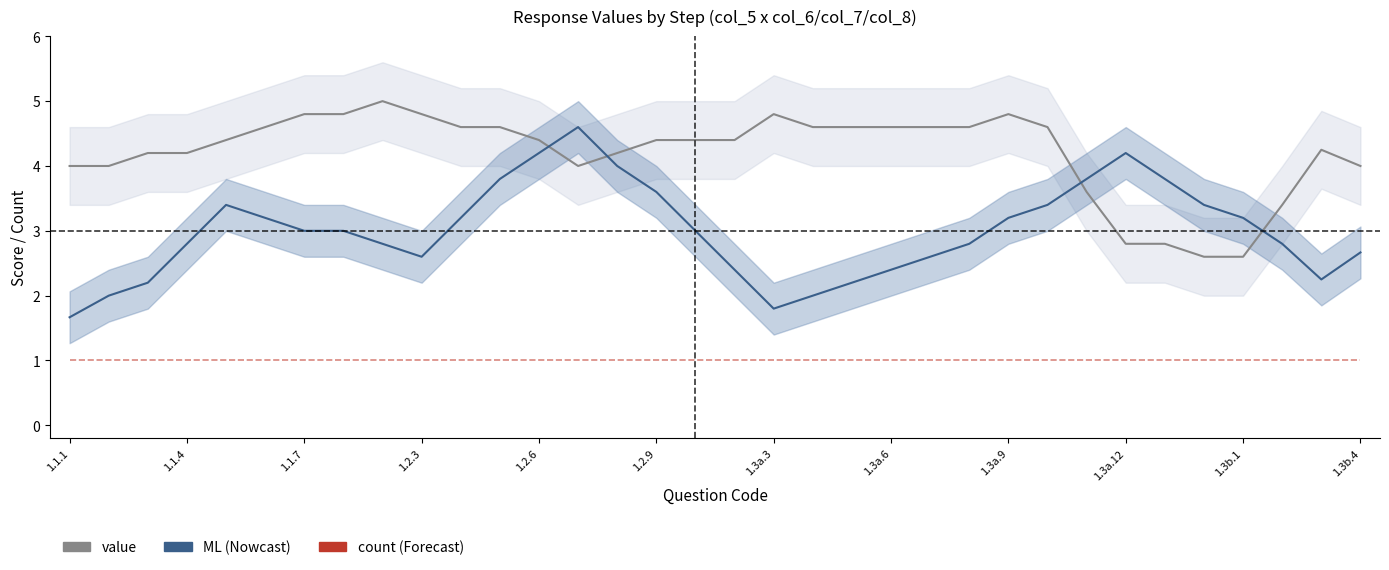

True or false: value and ML intersect in this chart.

True